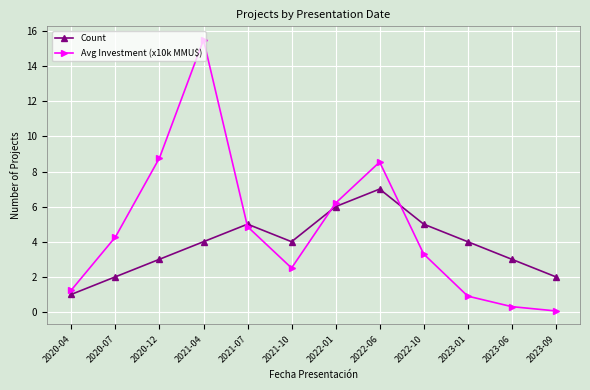

What is the approximate value of Avg Investment (x10k MMU$) at 2022-01?

6.2